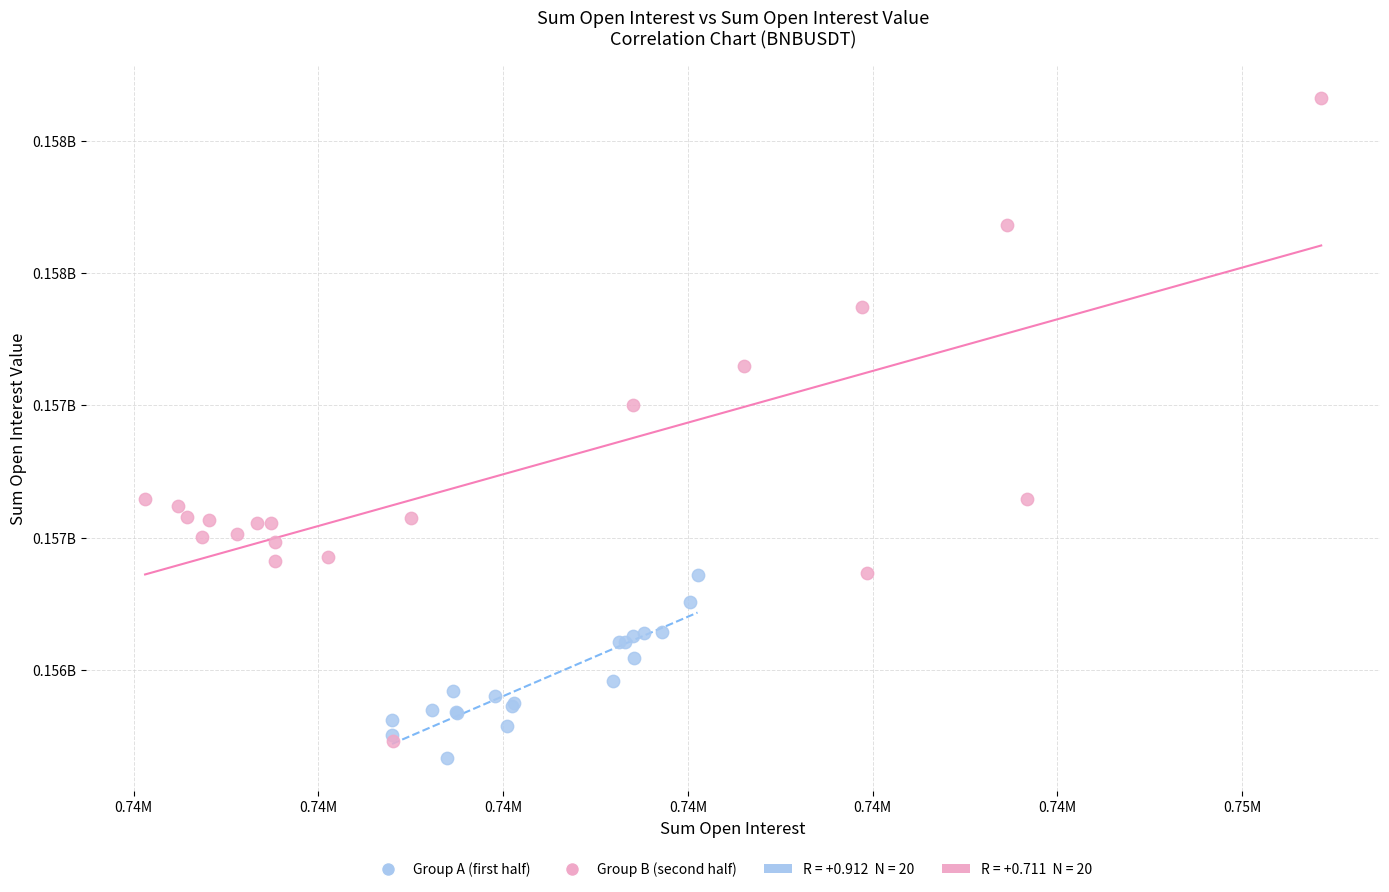

Which series contains the lowest Y value?

Group A (first half)